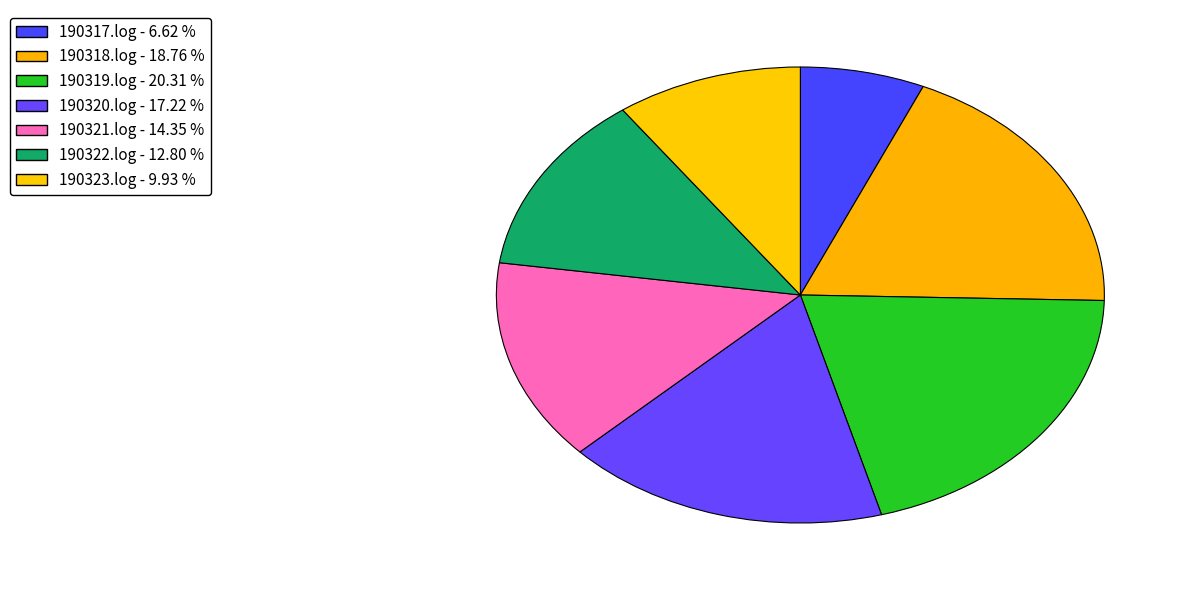

Do 190323.log and 190322.log together represent more than half of the pie?

No